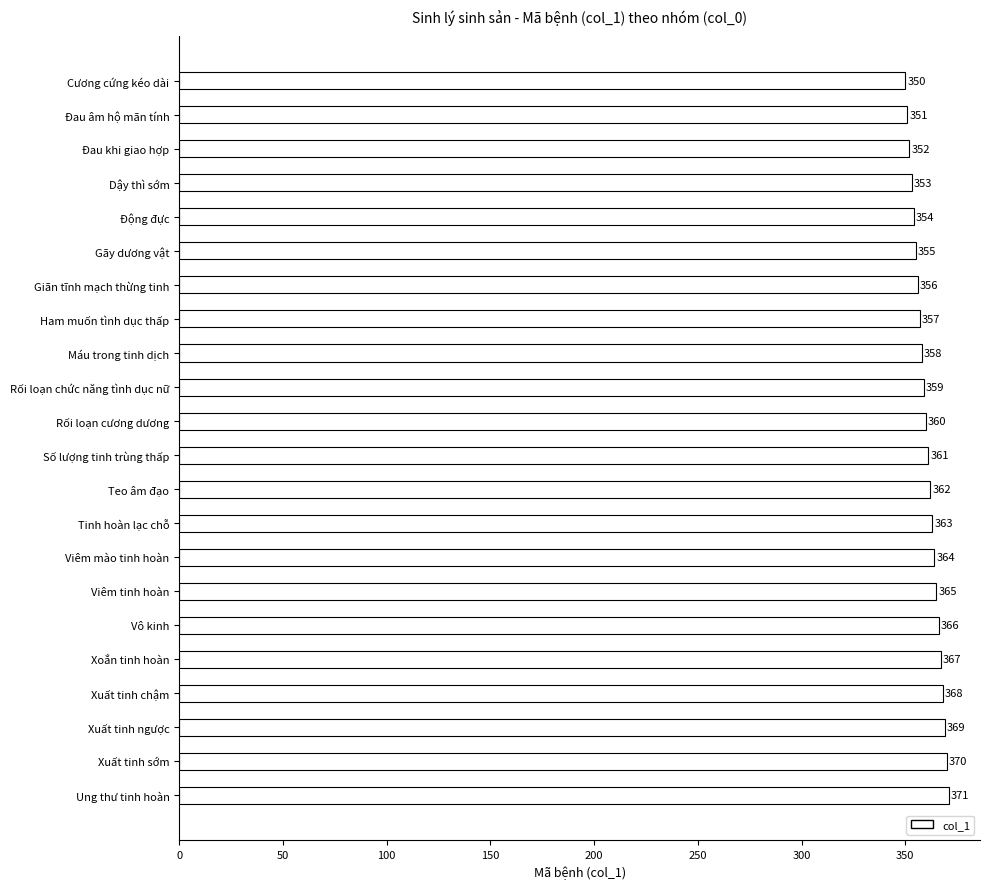

Reading top to bottom, list all the values displayed in this chart.

Cương cứng kéo dài=350	Đau âm hộ mãn tính=351	Đau khi giao hợp=352	Dậy thì sớm=353	Động đực=354	Gãy dương vật=355	Giãn tĩnh mạch thừng tinh=356	Ham muốn tình dục thấp=357	Máu trong tinh dịch=358	Rối loạn chức năng tình dục nữ=359	Rối loạn cương dương=360	Số lượng tinh trùng thấp=361	Teo âm đạo=362	Tinh hoàn lạc chỗ=363	Viêm mào tinh hoàn=364	Viêm tinh hoàn=365	Vô kinh=366	Xoắn tinh hoàn=367	Xuất tinh chậm=368	Xuất tinh ngược=369	Xuất tinh sớm=370	Ung thư tinh hoàn=371